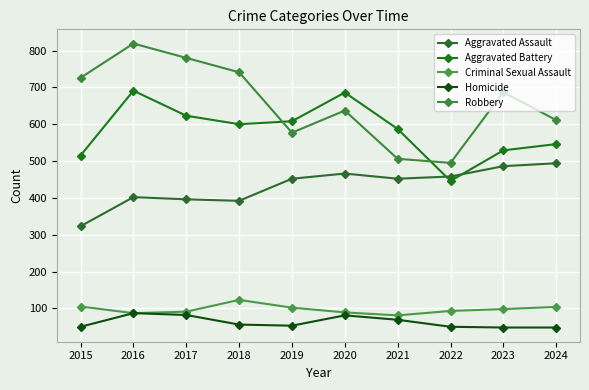

At which label does Robbery first exceed 687?

2015